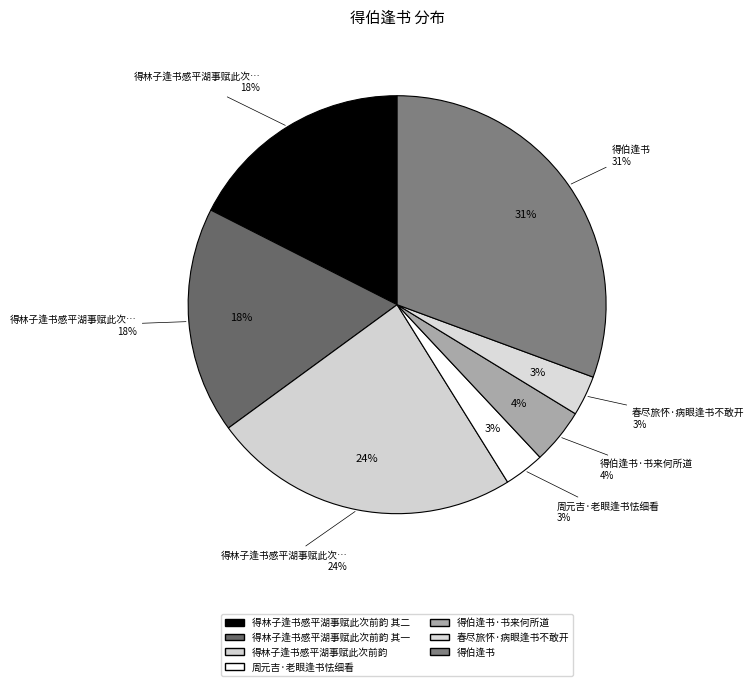

How many segments does this pie chart have?

7